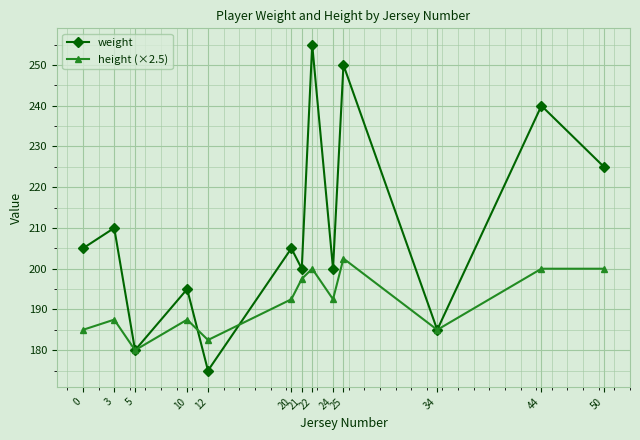

How many lines are shown in the chart?

2